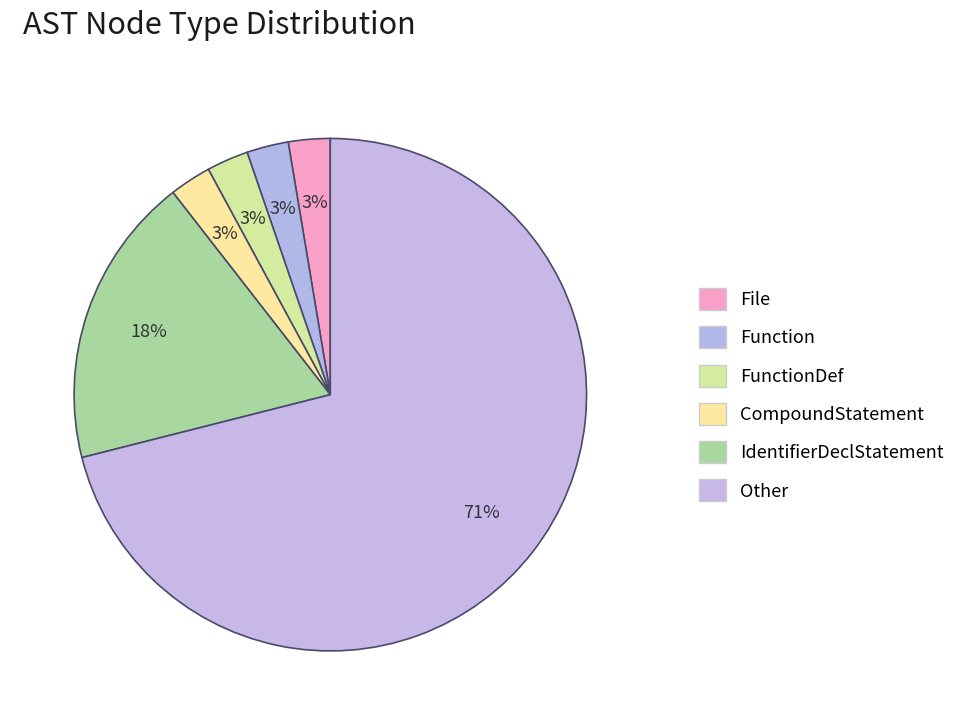

Does any single category account for the majority?

Yes